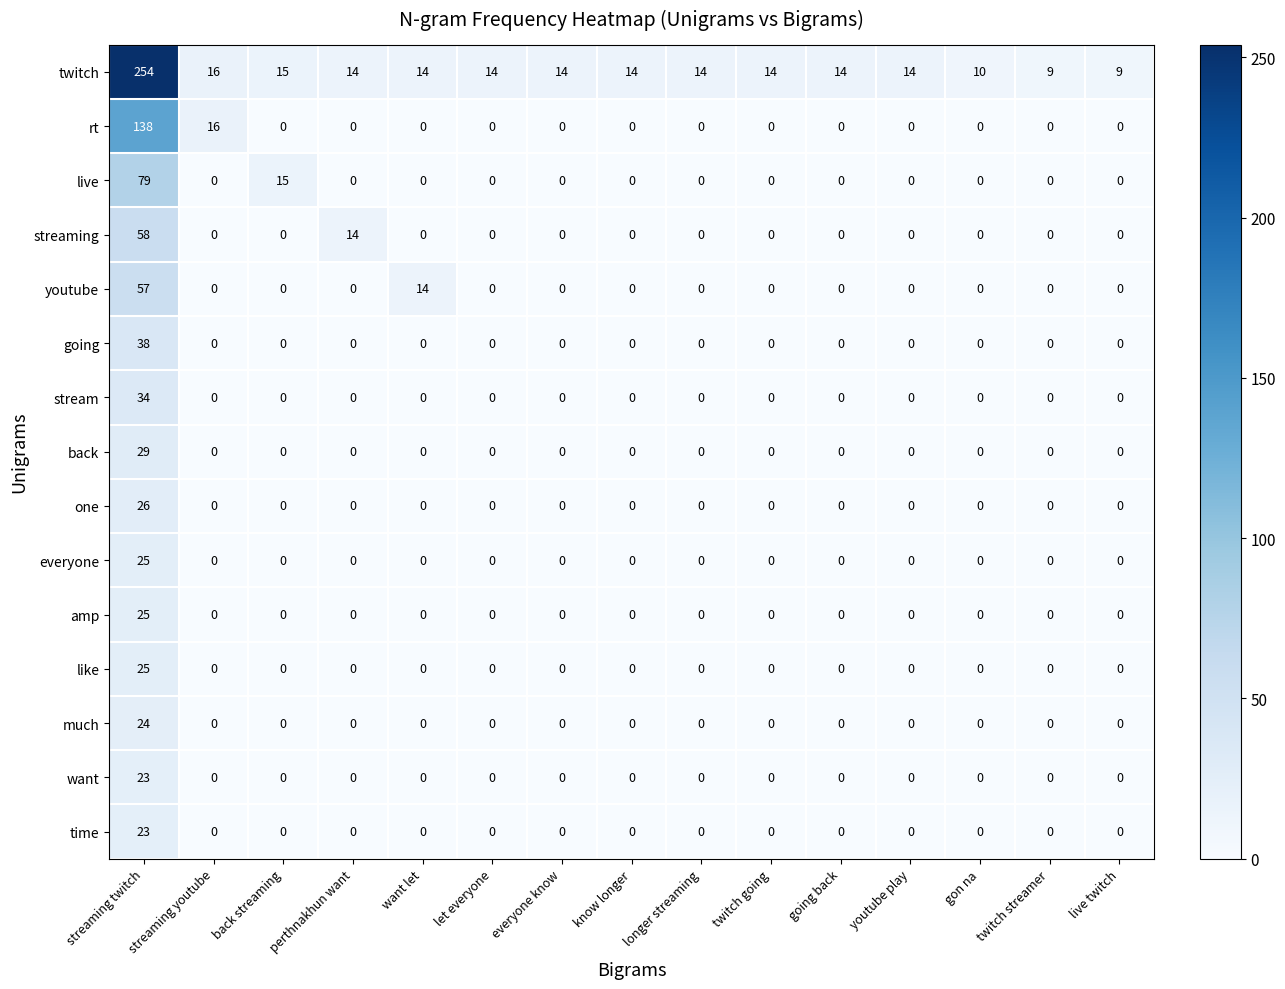

What is the difference between the rt values at everyone know and streaming youtube?

16